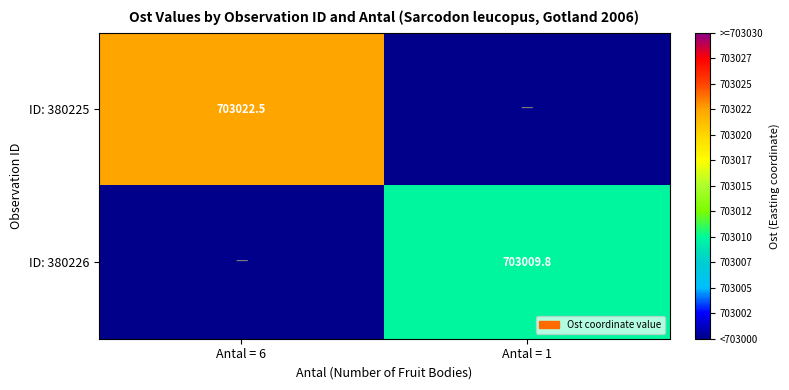

Is it true that ID: 380226 equals 318079.8 at Antal = 1?

False